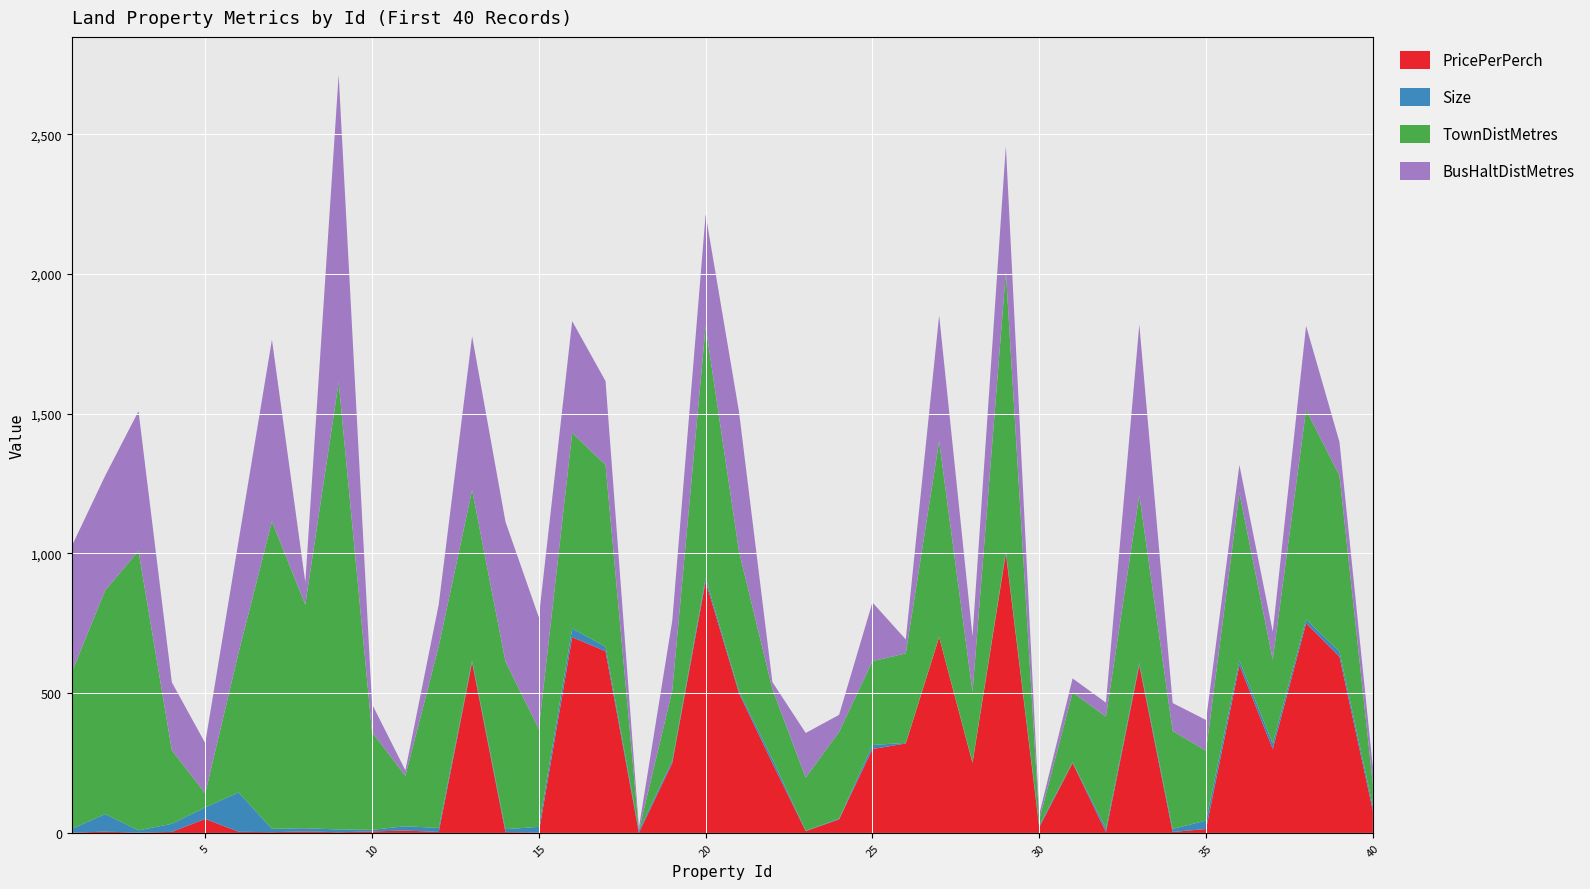

Reading right to left, transcribe all the data shown in this chart.

PricePerPerch: 40=80.0	39=630.0	38=750.0	37=300.0	36=600.0	35=14.0	34=3.2	33=600.0	32=2.9	31=250.0	30=20.0	29=1000.0	28=250.0	27=700.0	26=320.0	25=300.0	24=48.3	23=6.4	22=250.0	21=500.0	20=900.0	19=250.0	18=0.0	17=650.0	16=700.0	15=1.6	14=2.9	13=610.0	12=3.3	11=8.4	10=5.2	9=2.4	8=5.2	7=2.6	6=4.0	5=50.0	4=3.6	3=1.0	2=4.5	1=1.0
Size: 40=15.0	39=18.5	38=14.0	37=20.0	36=16.4	35=30.0	34=11.4	33=8.5	32=13.0	31=2.8	30=6.7	29=7.5	28=4.0	27=1.6	26=2.2	25=14.5	24=3.0	23=1.2	22=15.0	21=7.3	20=13.0	19=9.0	18=9.1	17=16.5	16=31.0	15=20.0	14=10.5	13=7.0	12=14.4	11=15.5	10=5.8	9=10.0	8=11.5	7=12.0	6=140.8	5=41.3	4=29.0	3=8.0	2=63.0	1=13.2
TownDistMetres: 40=80.0	39=630.0	38=750.0	37=300.0	36=600.0	35=250.0	34=350.0	33=600.0	32=400.0	31=250.0	30=20.0	29=1000.0	28=250.0	27=700.0	26=320.0	25=300.0	24=310.0	23=190.0	22=250.0	21=500.0	20=900.0	19=250.0	18=0.0	17=650.0	16=700.0	15=350.0	14=600.0	13=610.0	12=650.0	11=180.0	10=350.0	9=1600.0	8=800.0	7=1100.0	6=500.0	5=50.0	4=263.0	3=1000.0	2=800.0	1=560.0
BusHaltDistMetres: 40=60.0	39=120.0	38=300.0	37=100.0	36=100.0	35=110.0	34=100.0	33=610.0	32=50.0	31=50.0	30=20.0	29=450.0	28=200.0	27=450.0	26=50.0	25=210.0	24=61.0	23=160.0	22=25.0	21=500.0	20=400.0	19=250.0	18=10.0	17=300.0	16=400.0	15=400.0	14=500.0	13=550.0	12=150.0	11=20.0	10=100.0	9=1100.0	8=80.0	7=650.0	6=400.0	5=180.0	4=243.0	3=500.0	2=410.0	1=452.0